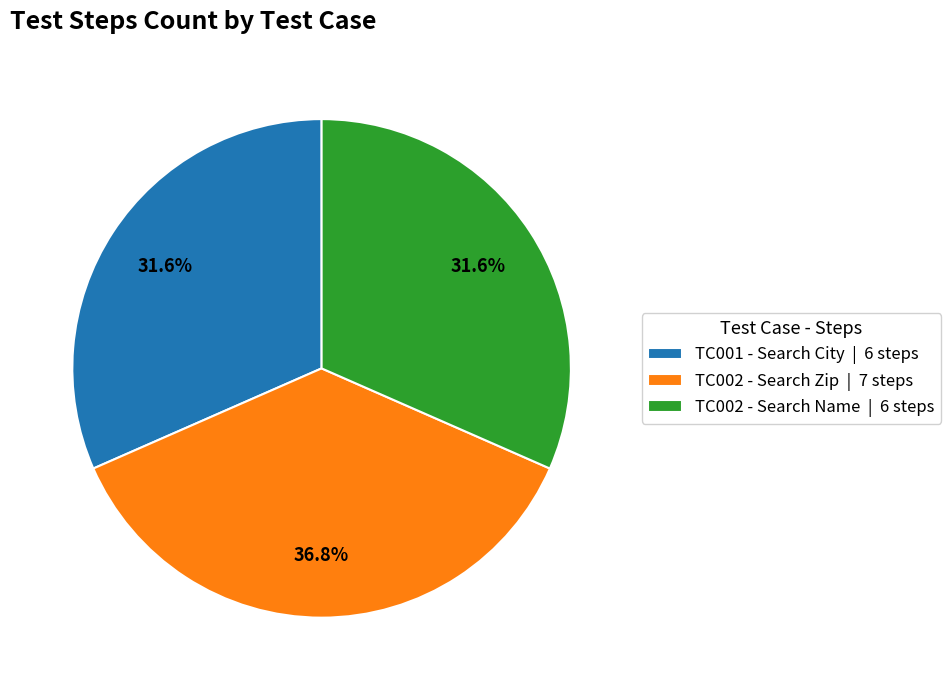

To the nearest percent, what is the combined percentage of TC002 - Search Zip and TC001 - Search City?

68%